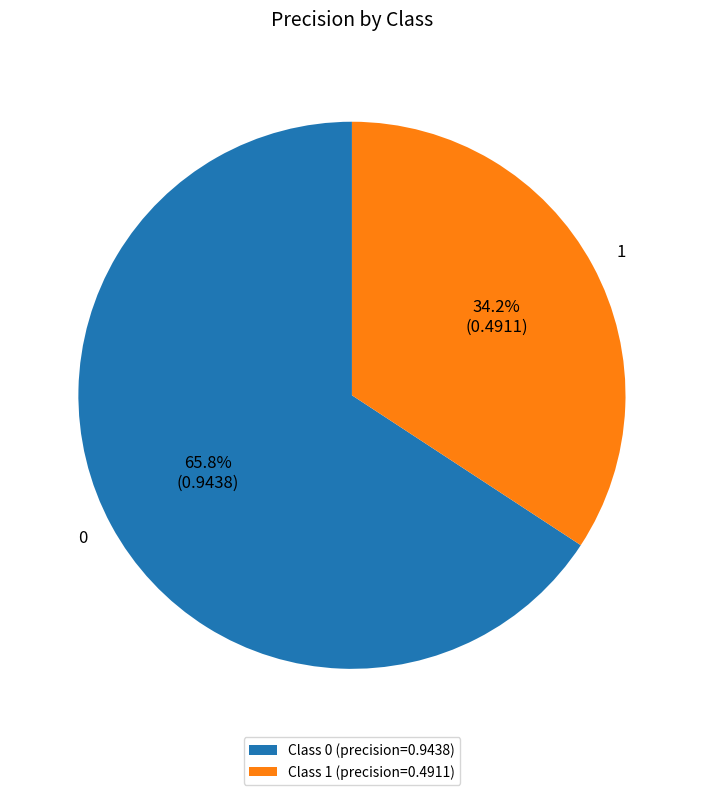

Does 1 represent more than half of the total?

No